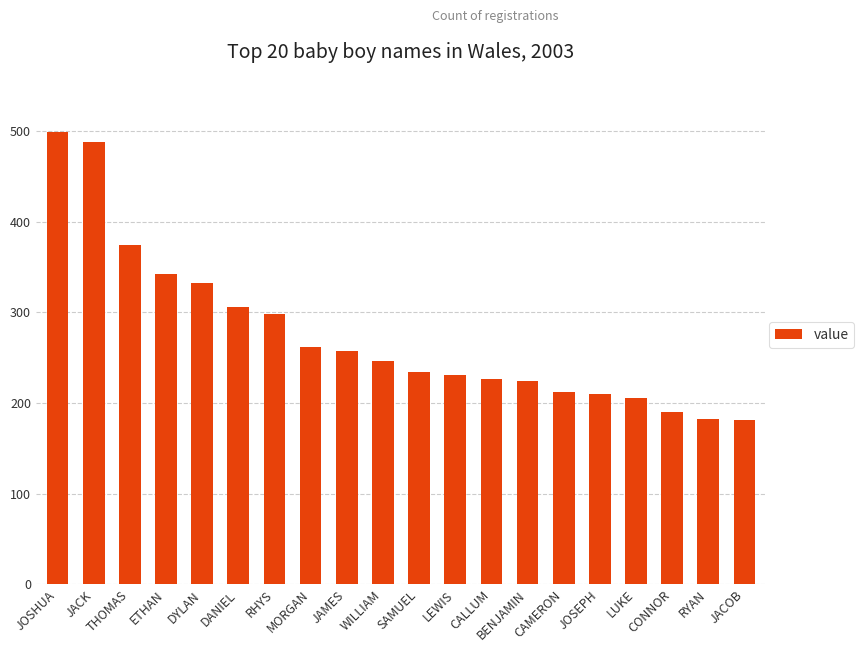

What is the smallest value displayed?

181